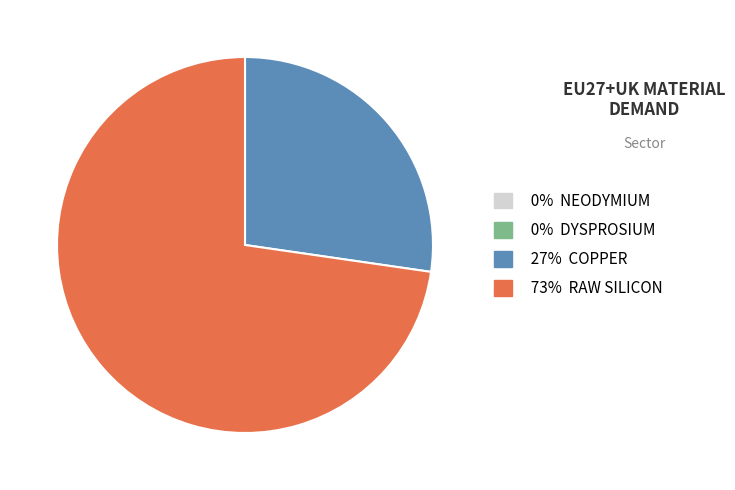

Which slice is the largest?

73% RAW SILICON